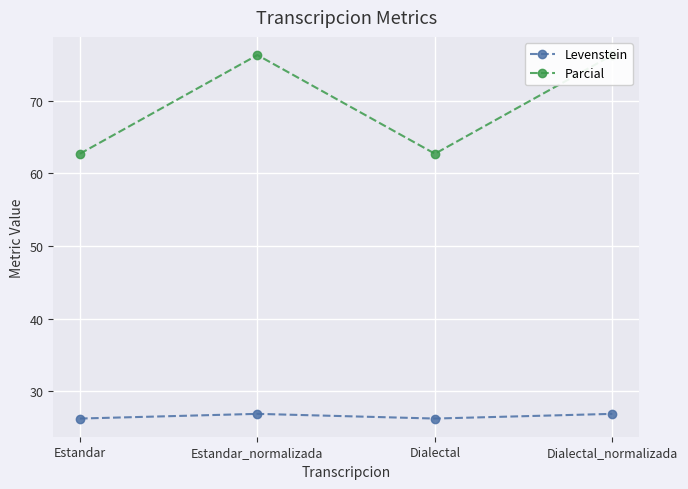

True or false: Parcial and Levenstein cross at least once.

False